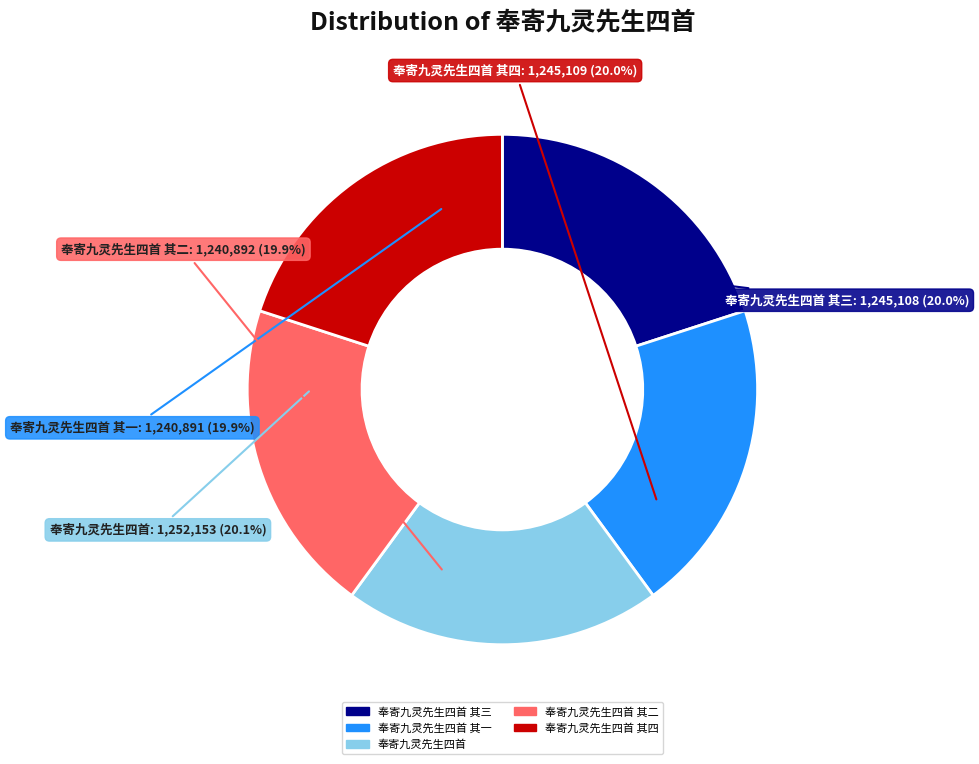

Does 奉寄九灵先生四首 其三 account for over 50% of the chart?

No